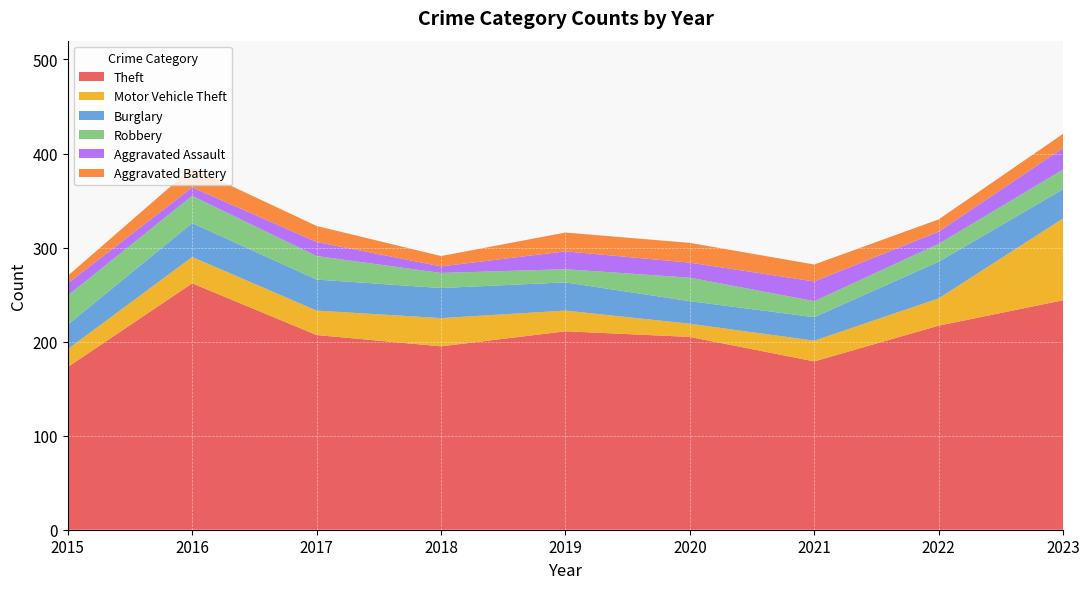

What is the minimum value for Theft?

173